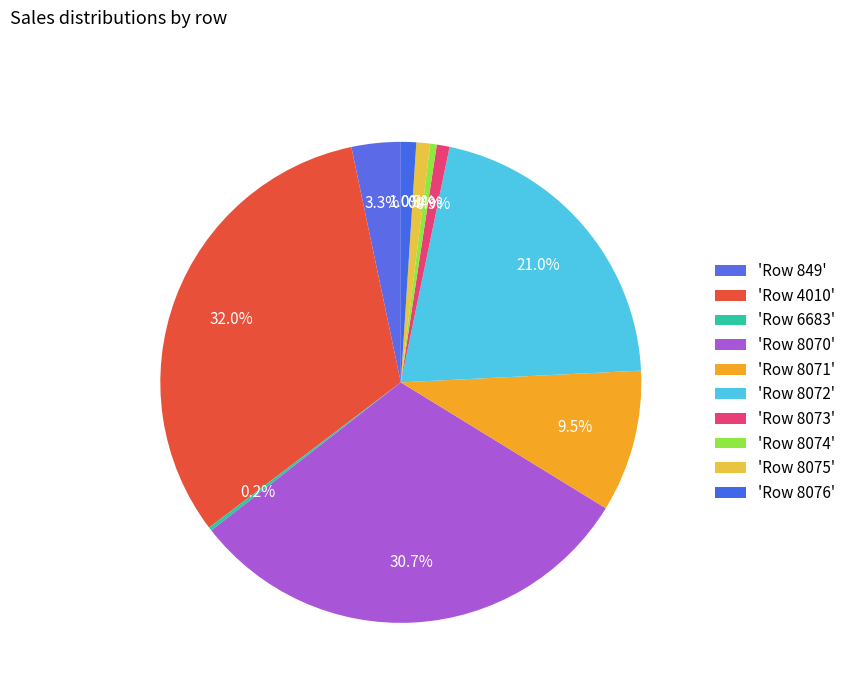

How many slices are in this pie chart?

10